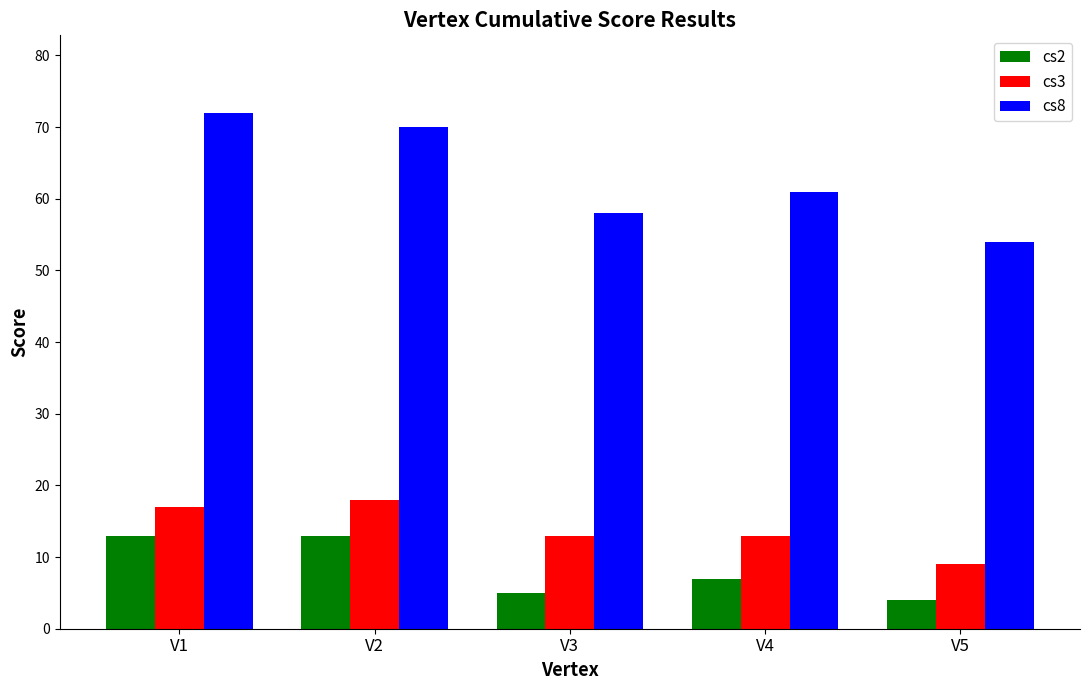

Reading left to right, transcribe all the data shown in this chart.

cs2: 13	13	5	7	4
cs3: 17	18	13	13	9
cs8: 72	70	58	61	54